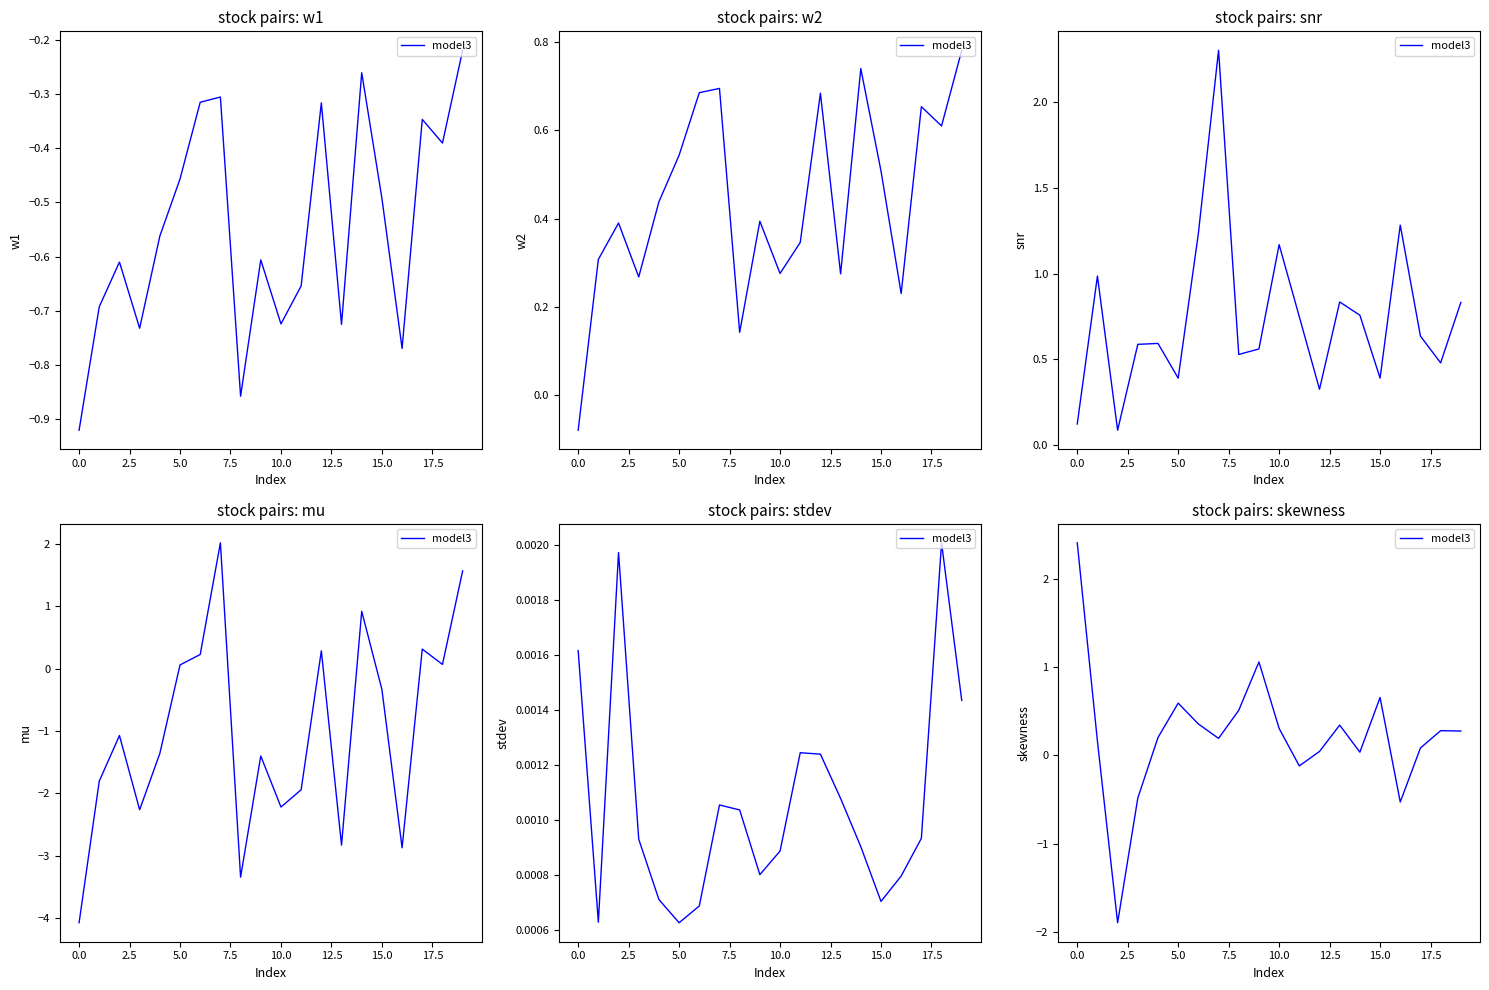

What is the difference between the maximum and minimum values?

4.3